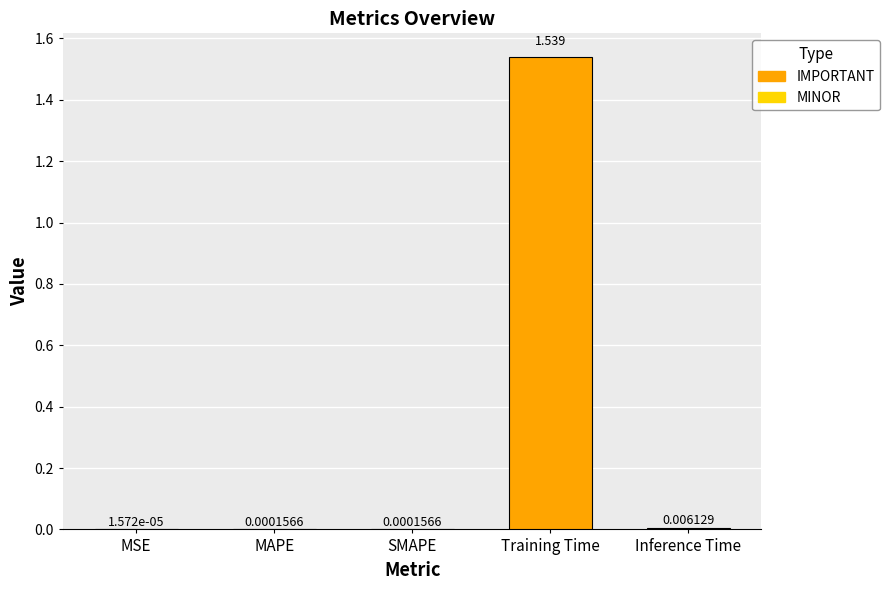

How many bars are there in total?

5